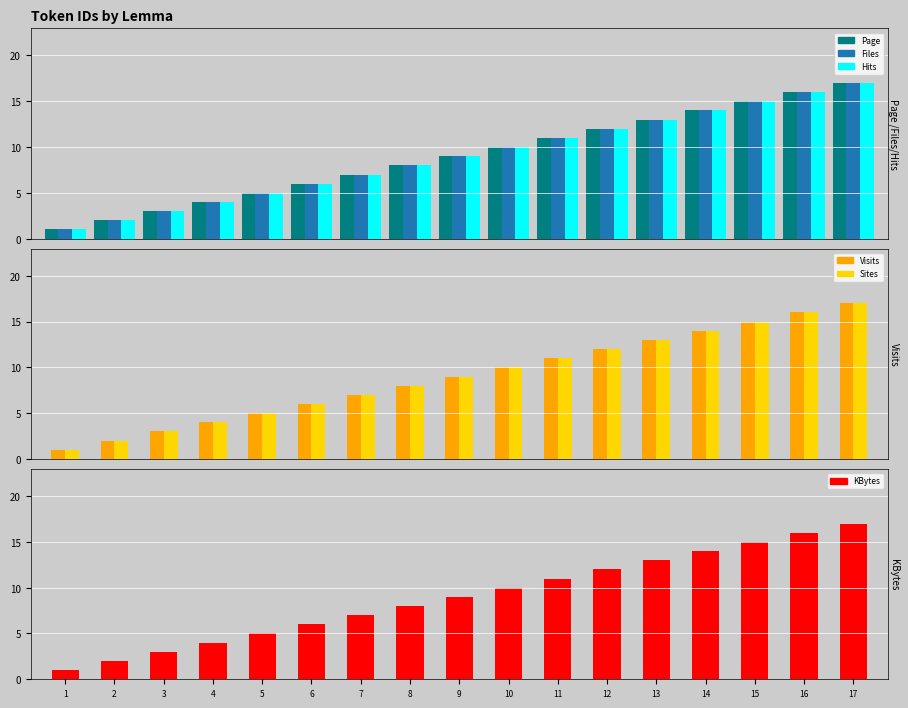

What is the difference between the maximum and minimum values in the KBytes series?

16